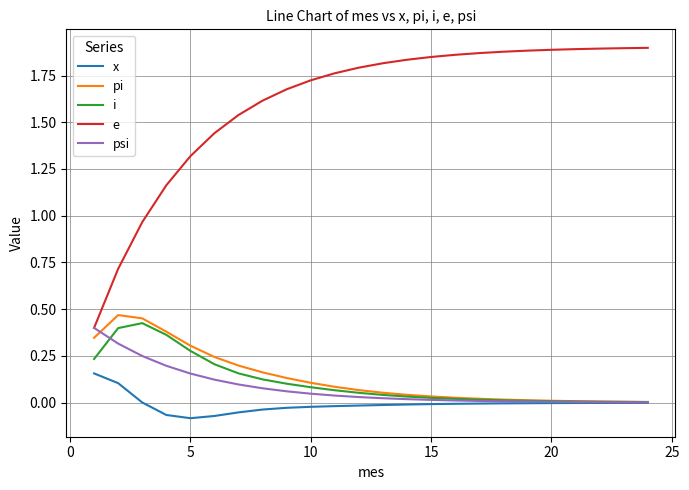

Which series has the largest total across all categories?

e